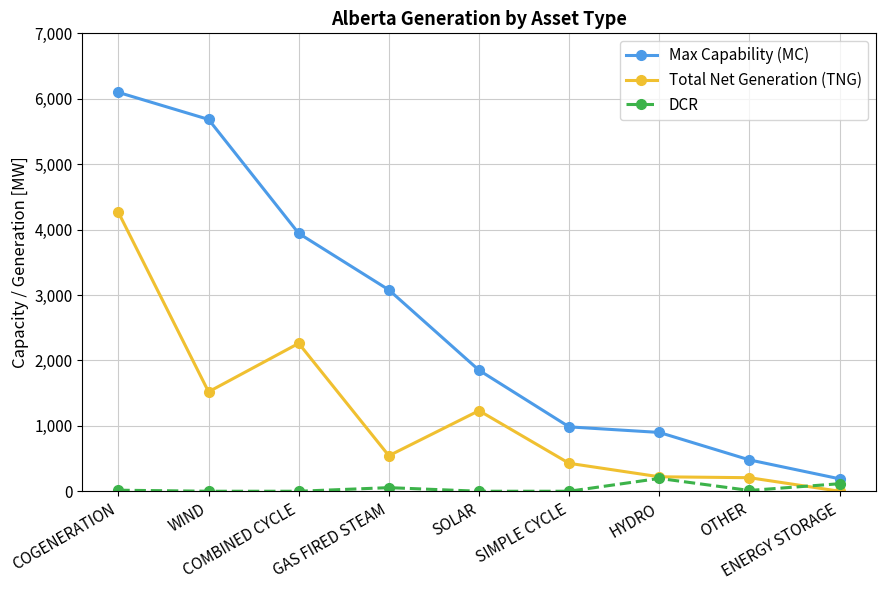

What is the difference between the second highest and minimum values in the Max Capability (MC) series?

5494